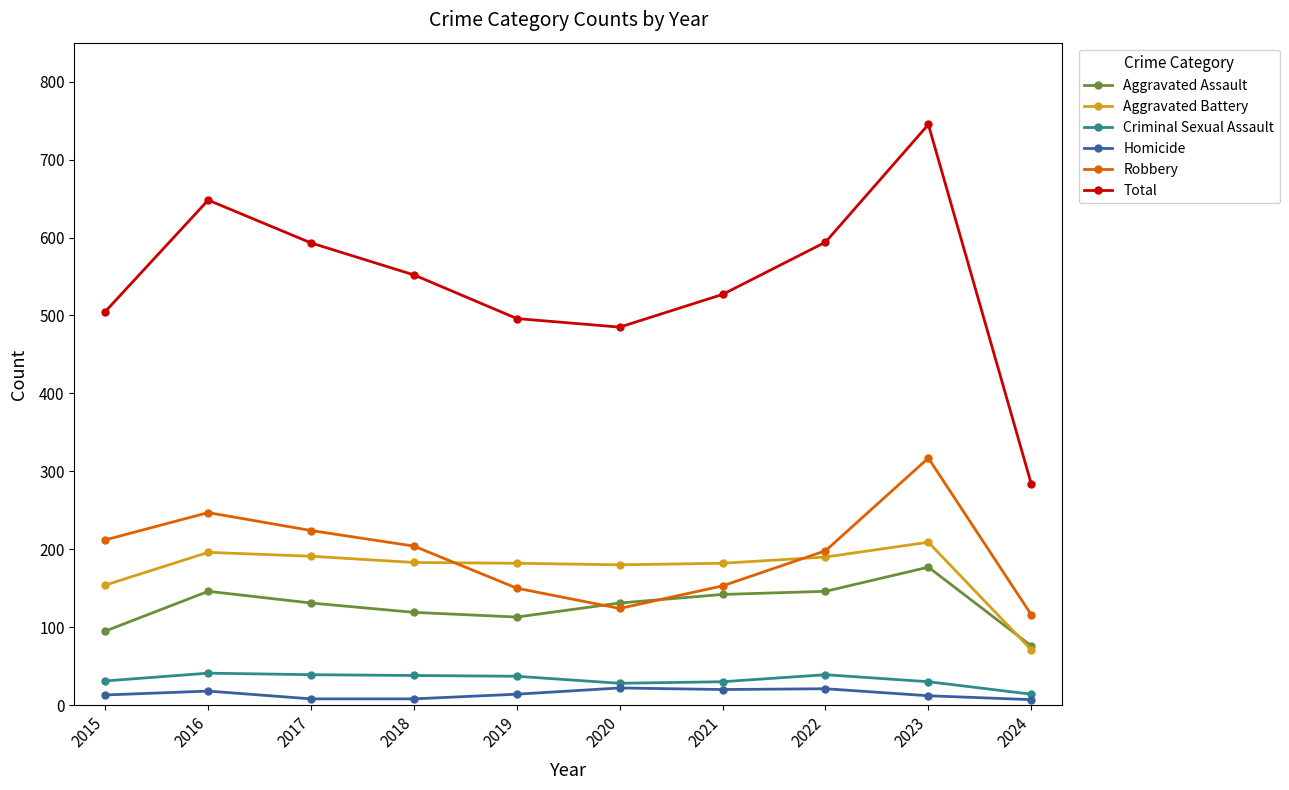

How many interior local valleys does the Robbery series have?

1